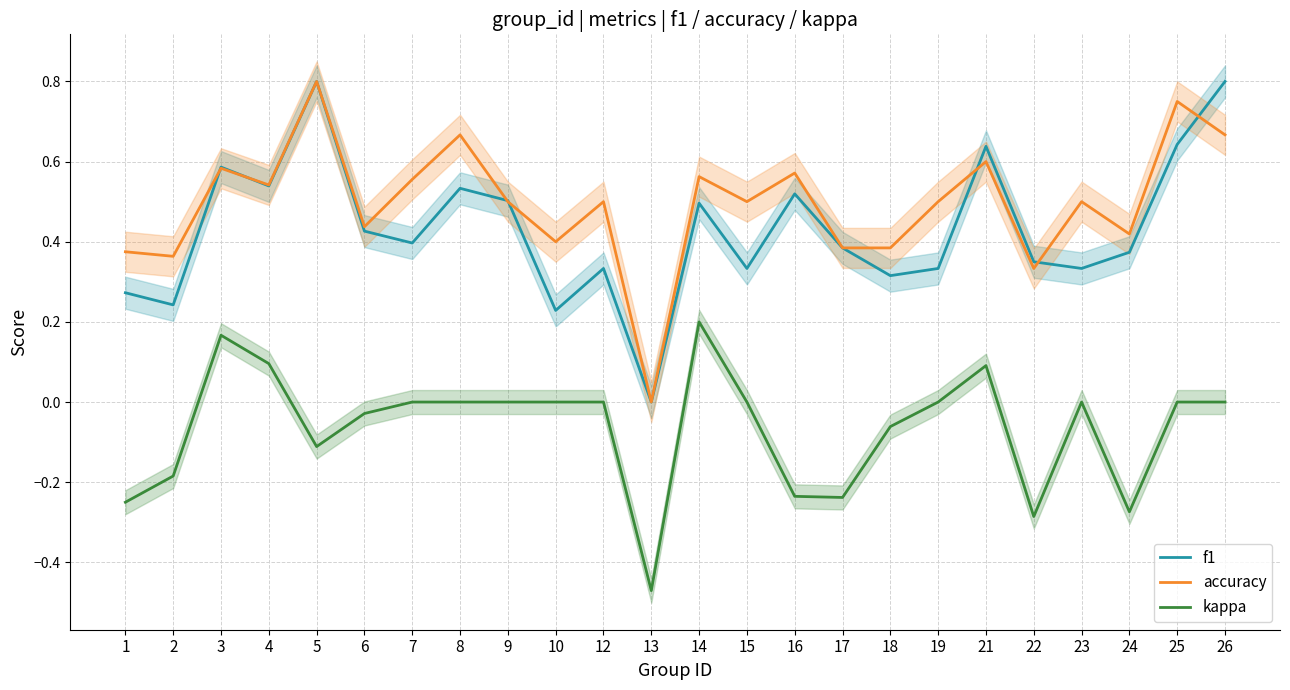

Is this an area chart (filled region under the line)?

No